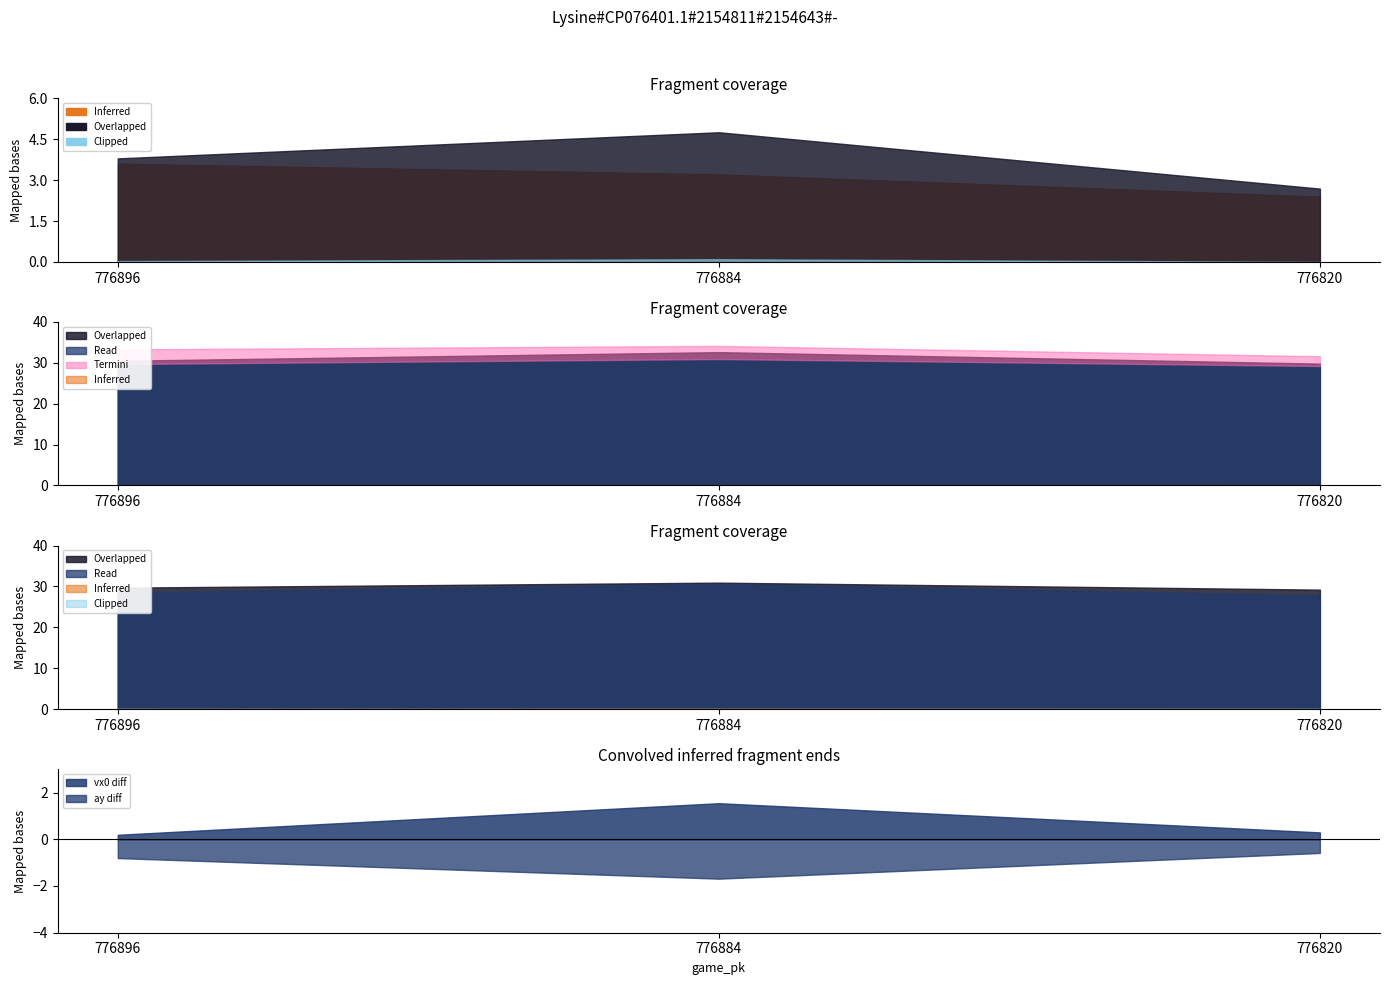

At how many categories does at least one series exceed 25?

3